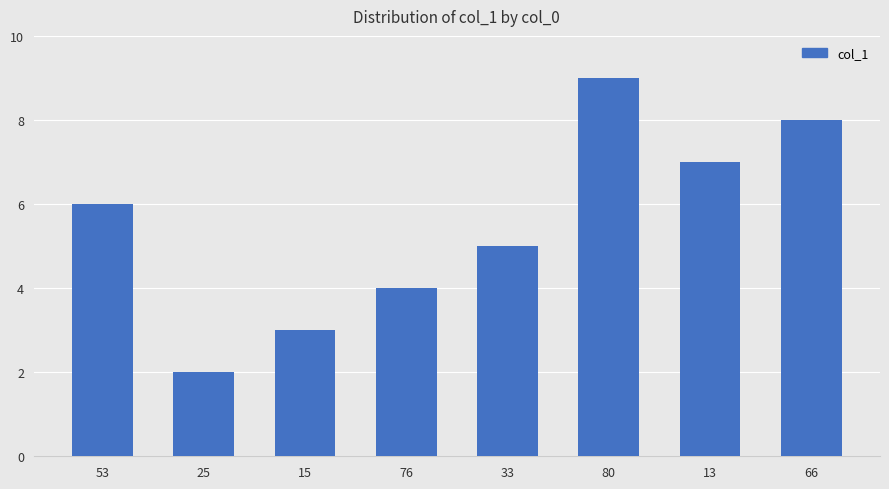

True or false: the data shows 8 at 53.

False